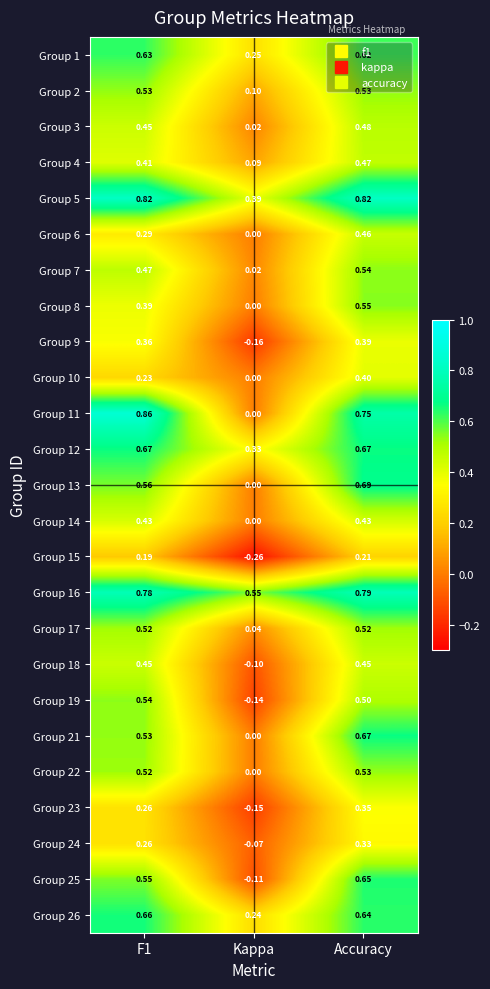

How many series are shown in this chart?

25